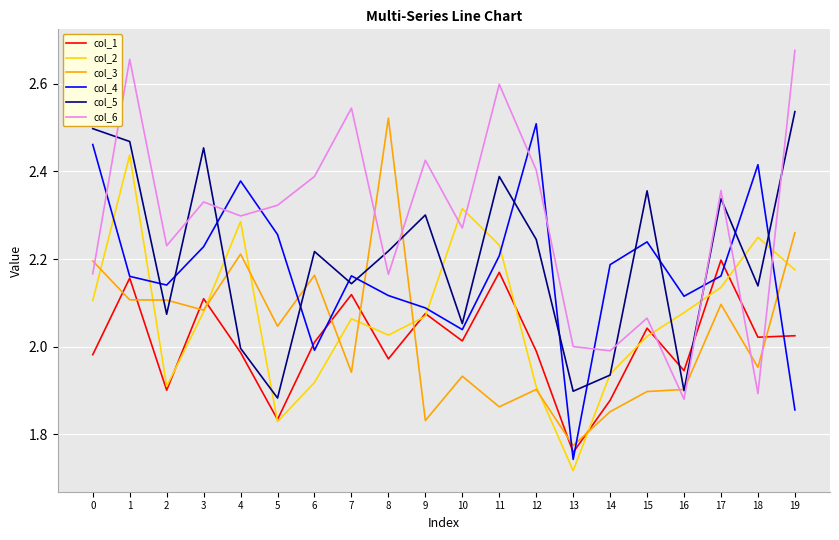

At which category does the chart reach its minimum across all series?

13